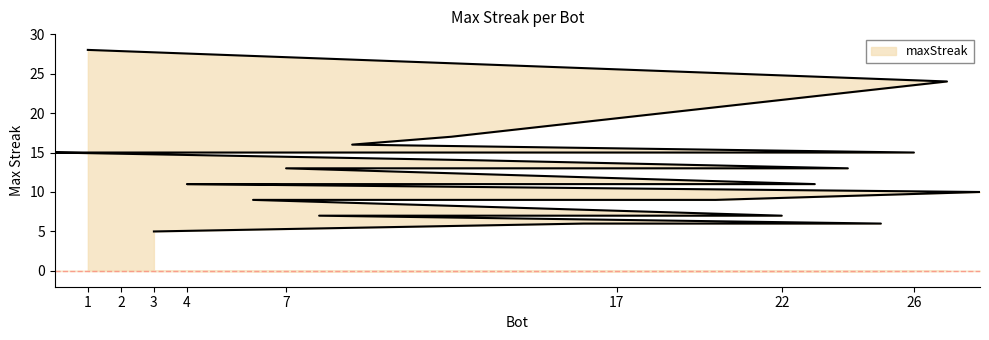

Reading right to left, transcribe all the data shown in this chart.

3=5	16=6	25=6	8=7	22=7	6=9	10=9	15=9	17=9	18=9	20=9	28=10	4=11	5=11	19=11	23=11	7=13	24=13	13=14	0=15	2=15	11=15	14=15	21=15	26=15	9=16	12=17	27=24	1=28